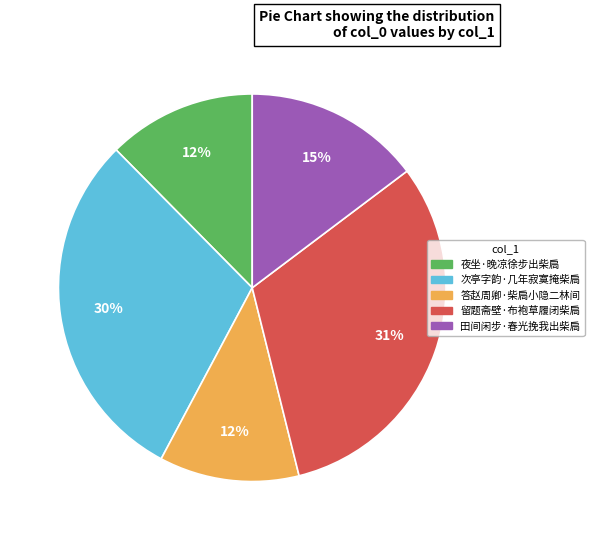

How many slices are in this pie chart?

5